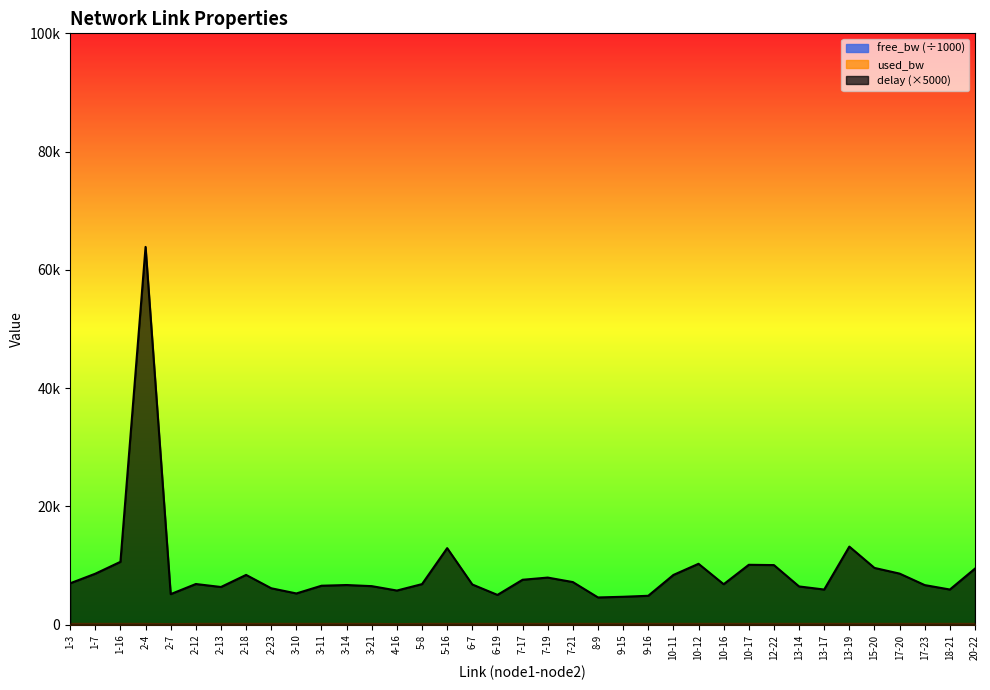

Between 10-16 and 17-20, which is larger?

17-20